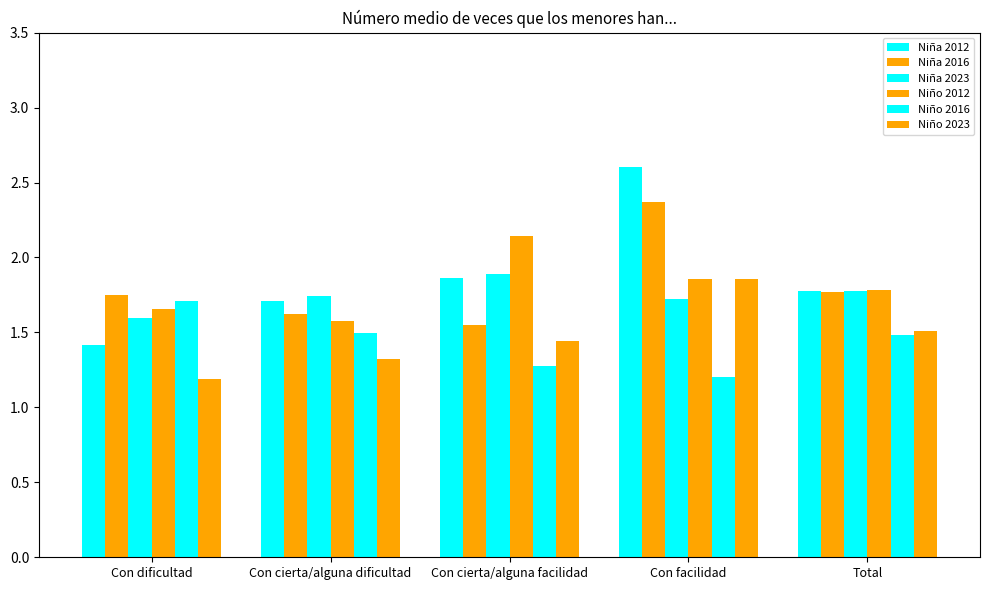

Rank the series at Total from highest to lowest value.

Niño 2012, Niña 2023, Niña 2012, Niña 2016, Niño 2023, Niño 2016